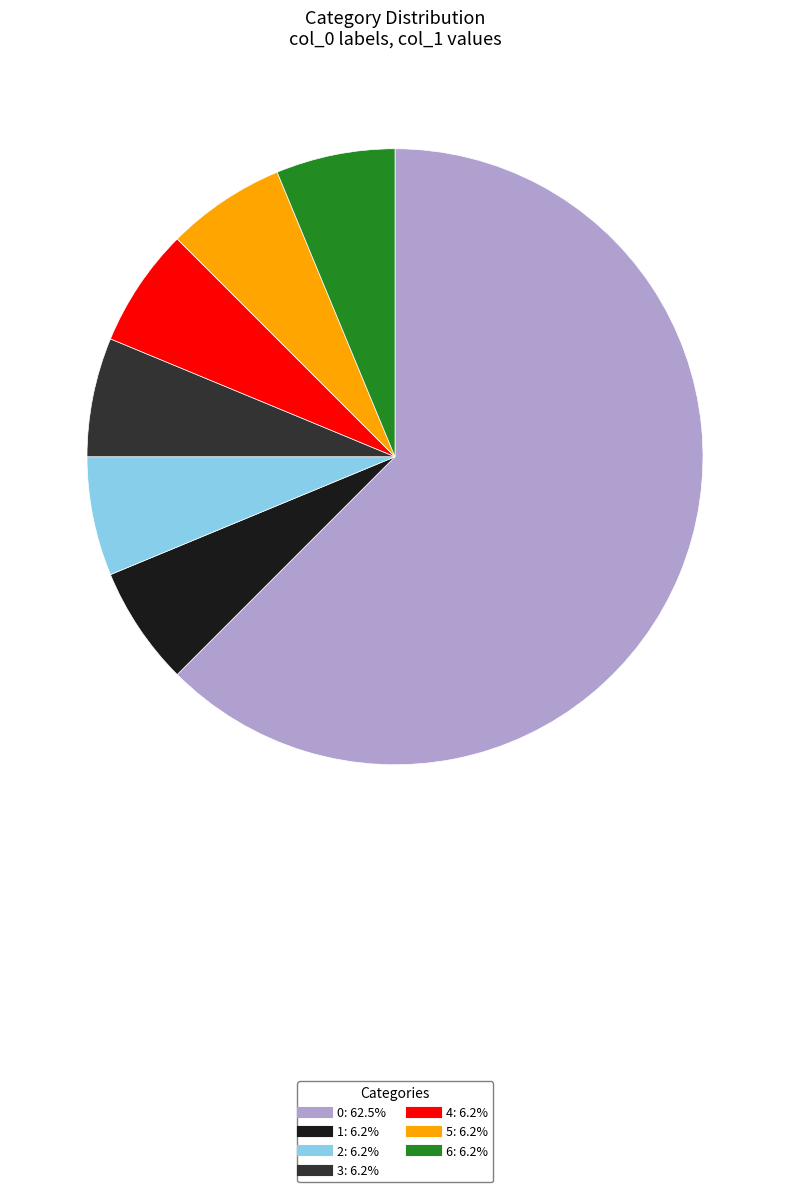

What is the ratio of the value at 6 to the value at 5?

1.0